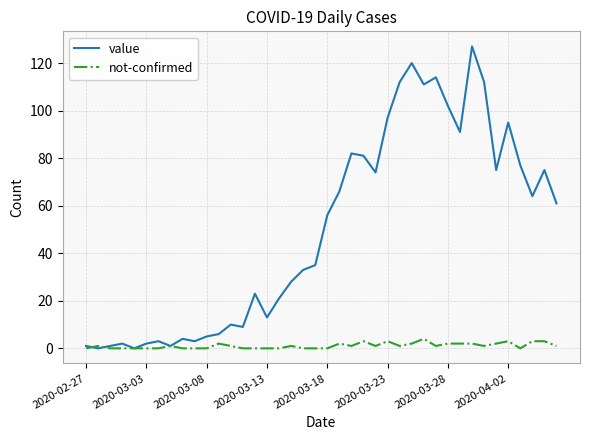

How many lines are shown in the chart?

2